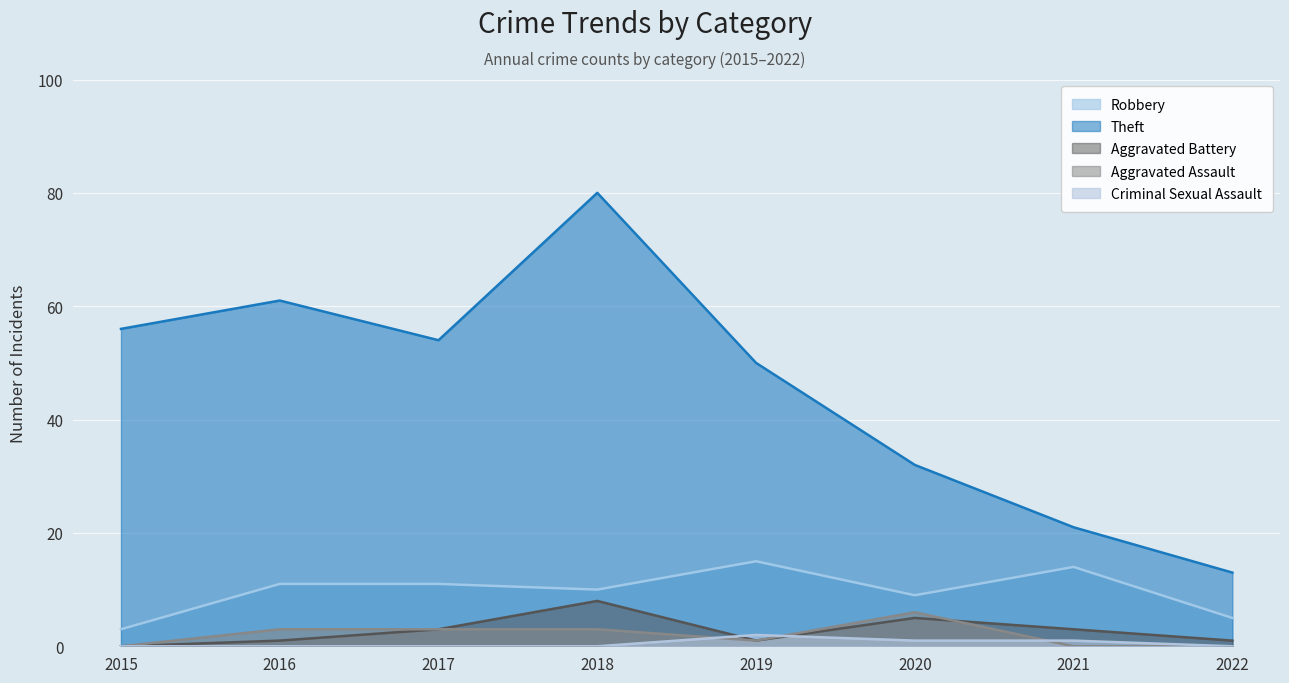

The Aggravated Assault series shows 0 at 2021. True or false?

True